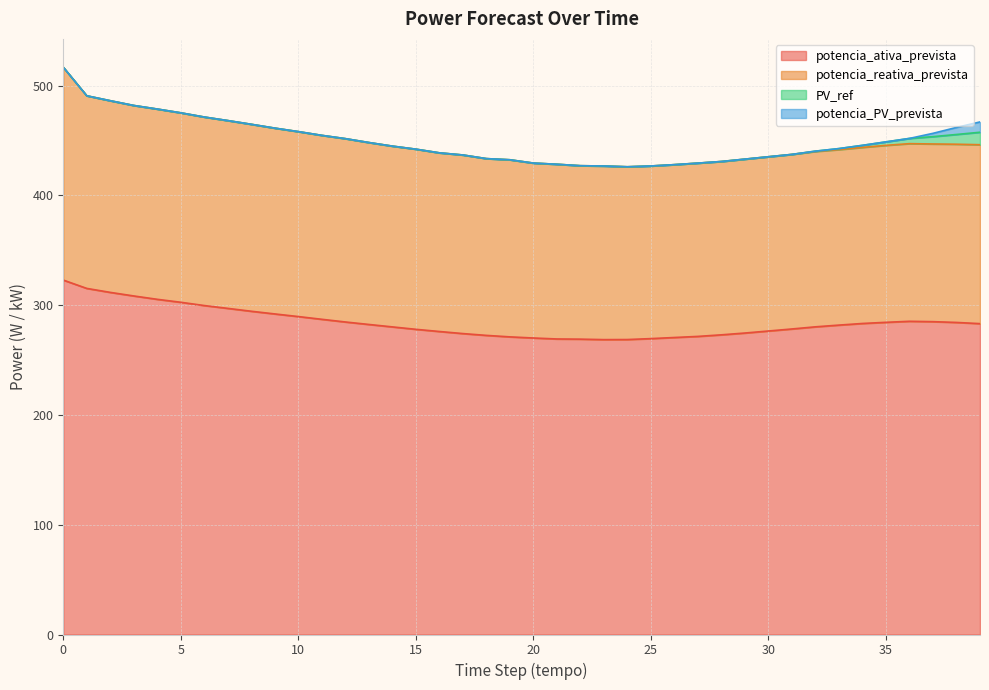

At 3, list the series in order from largest to smallest.

potencia_ativa_prevista, potencia_reativa_prevista, PV_ref, potencia_PV_prevista